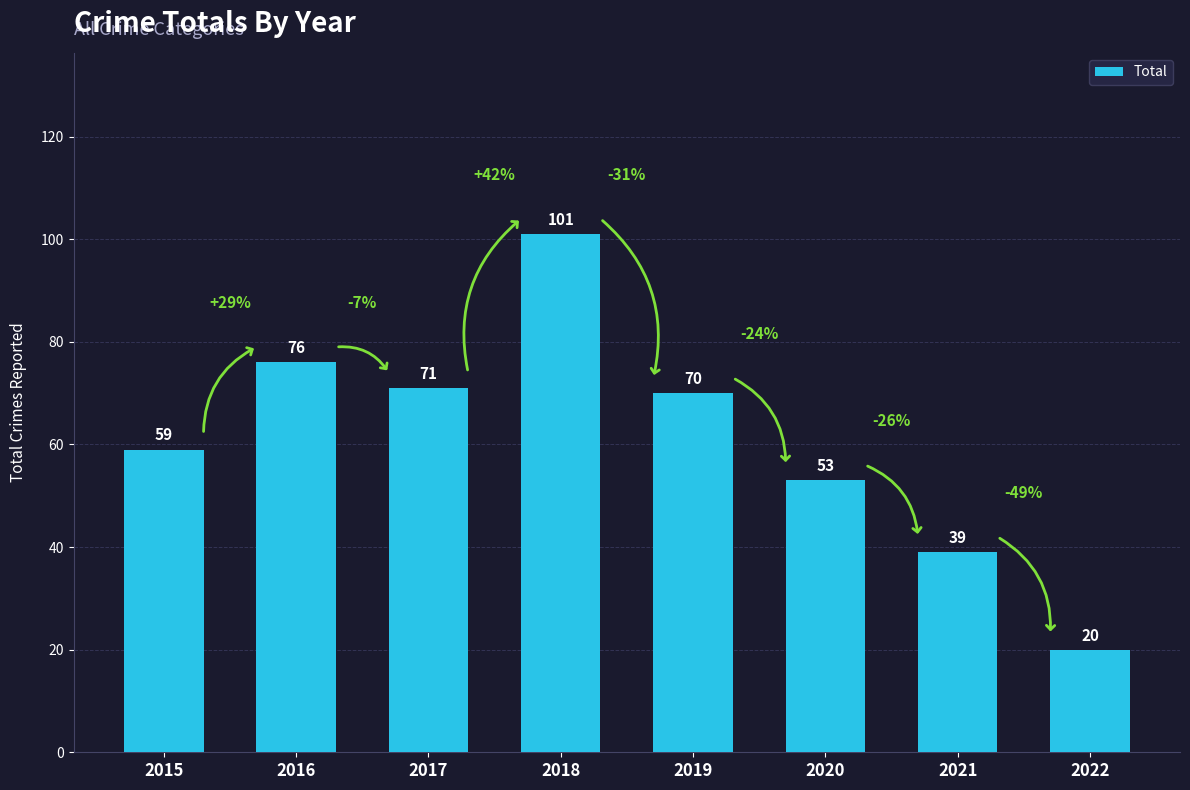

The chart shows a value of 136 at 2016. True or false?

False